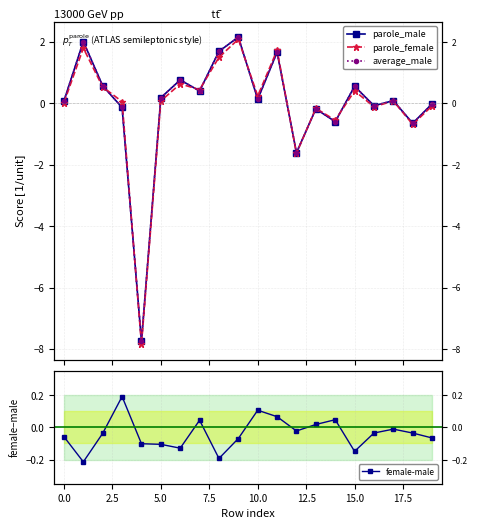

At 18, list the series in order from largest to smallest.

female-male, average_male, parole_male, parole_female